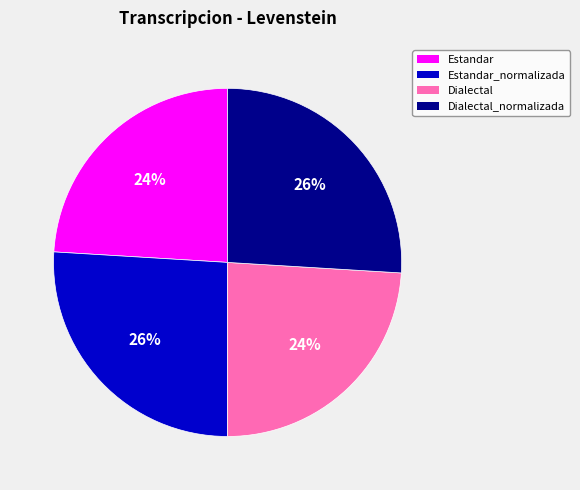

How many slices are in this pie chart?

4